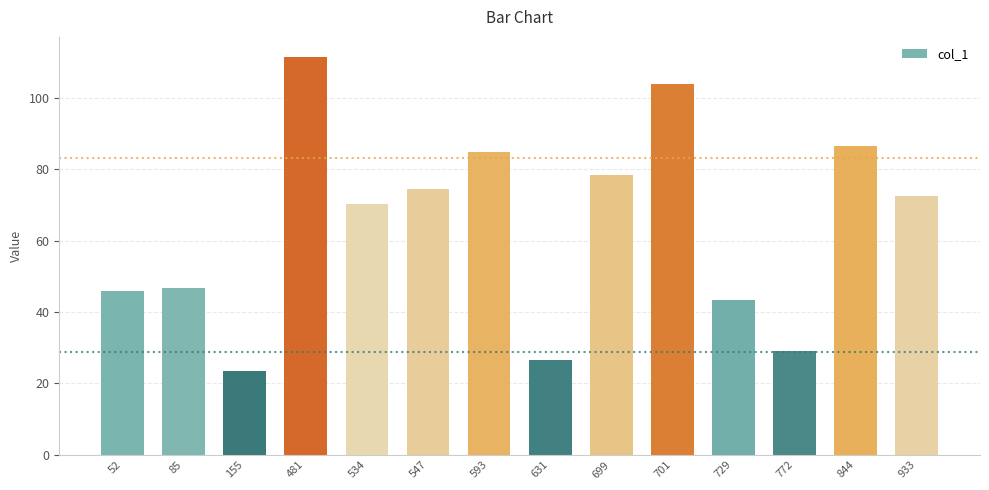

What is the sum of all values?

897.0